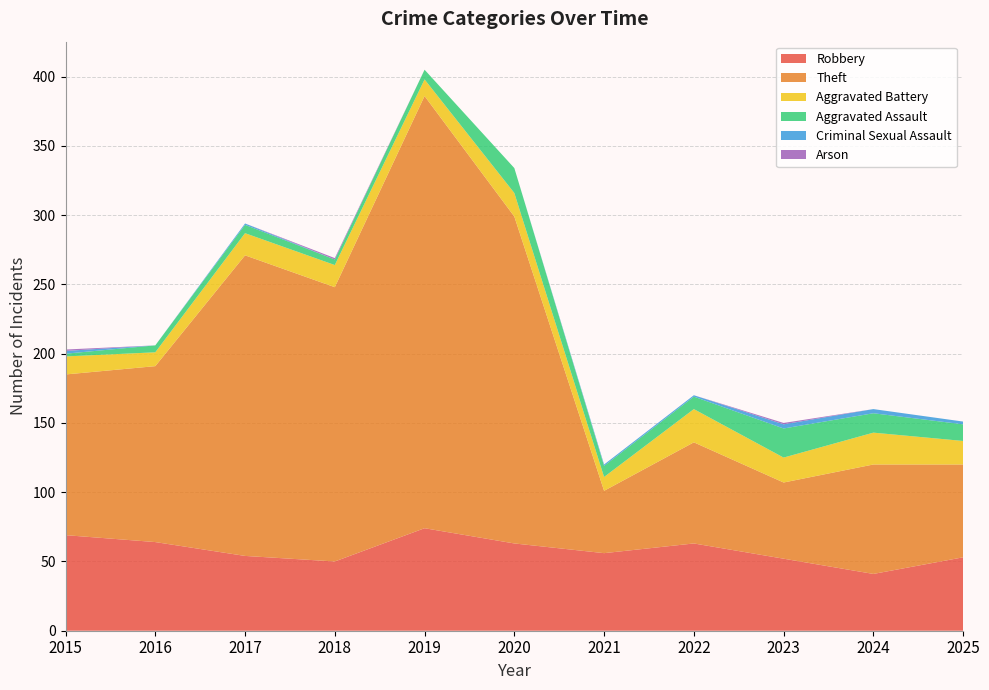

Reading left to right, what are all the values shown in this chart?

Robbery: 69	64	54	50	74	63	56	63	52	41	53
Theft: 116	127	217	198	312	236	45	73	55	79	67
Aggravated Battery: 13	10	16	16	12	17	10	24	18	23	17
Aggravated Assault: 2	5	6	4	7	18	8	9	21	14	12
Criminal Sexual Assault: 2	0	1	0	0	0	1	1	3	3	2
Arson: 1	0	0	1	0	0	0	0	1	0	0